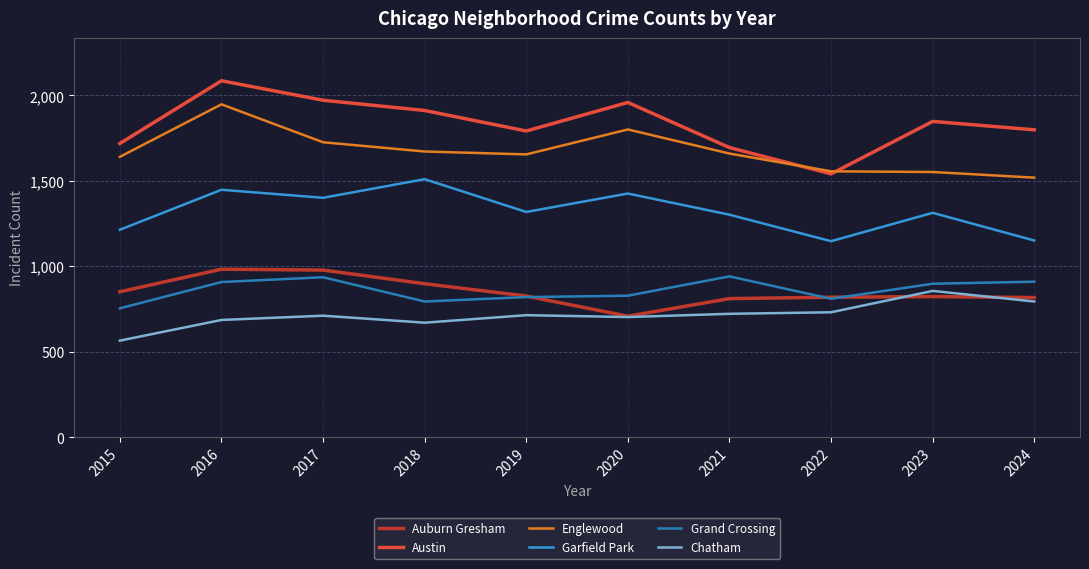

Where is the first local minimum for Auburn Gresham?

2020